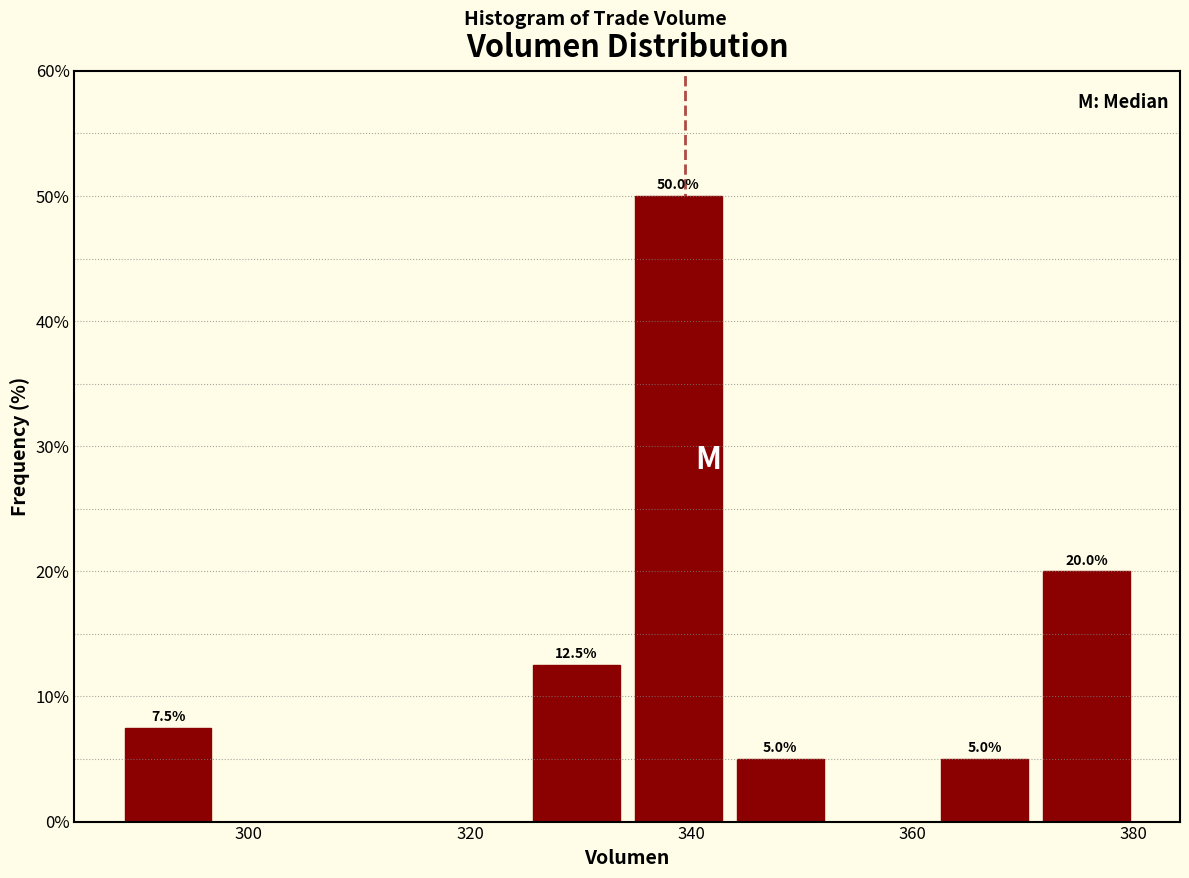

Over which range of the x-axis is the bar tallest?

334 to 344